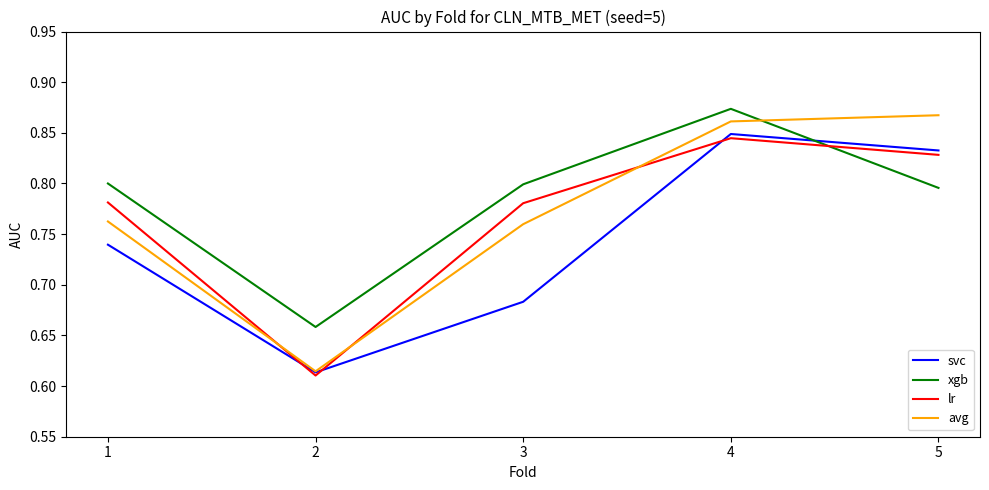

How many lines are shown in the chart?

4